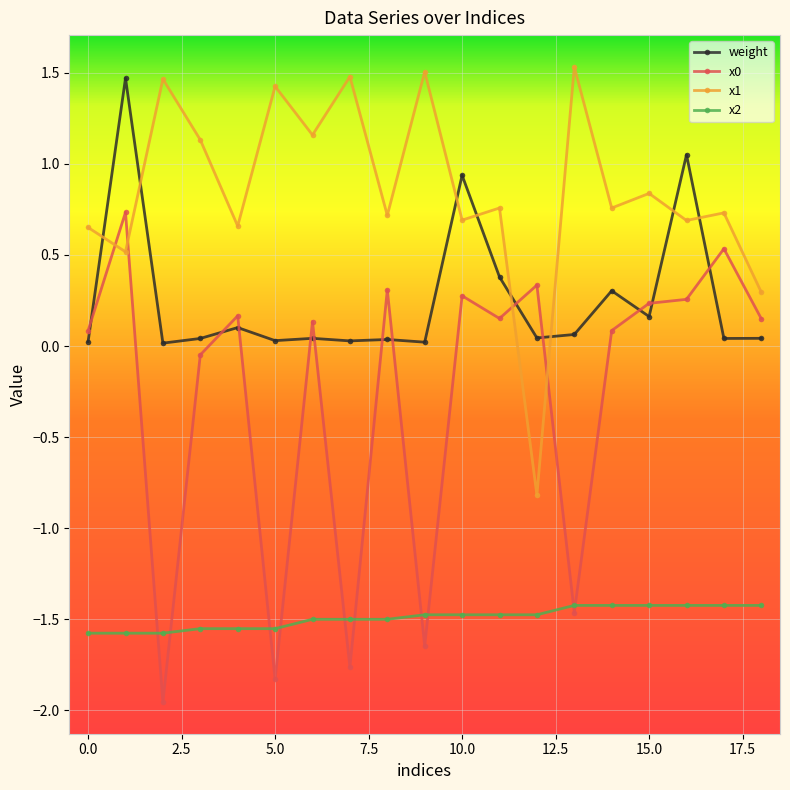

In x0, how many points are higher than both neighbors (excluding endpoints)?

7